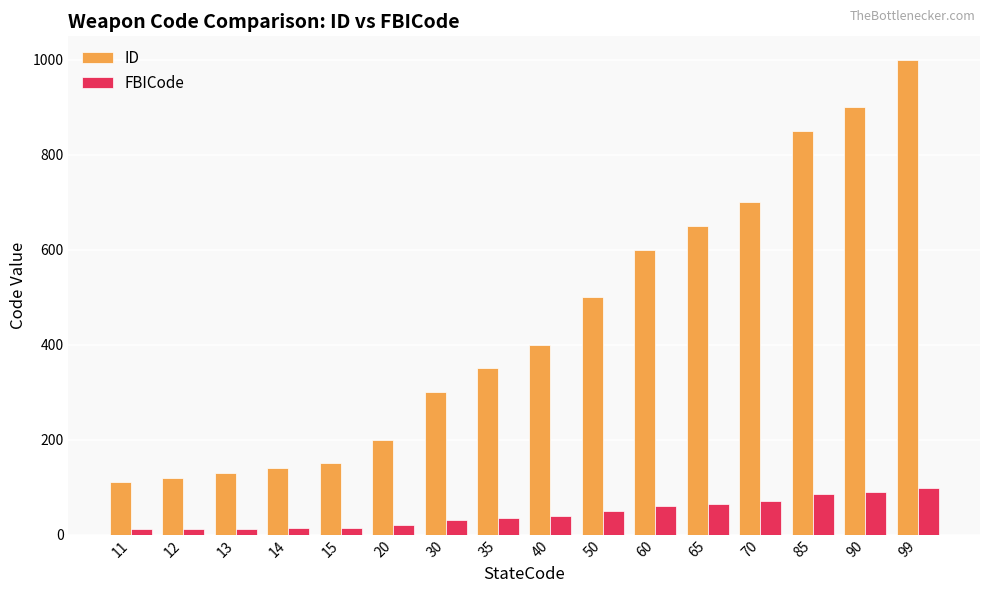

The value of FBICode at 99 is 99. True or false?

True